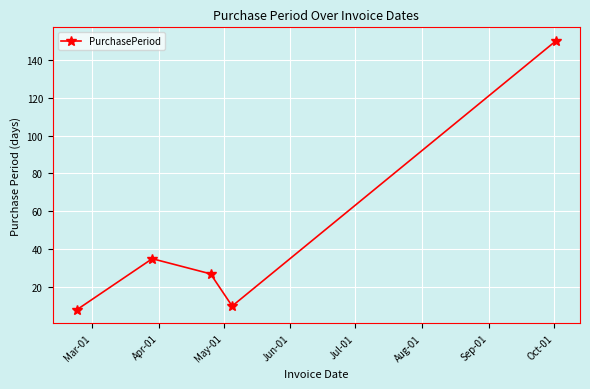

What is the minimum value shown in the chart?

8